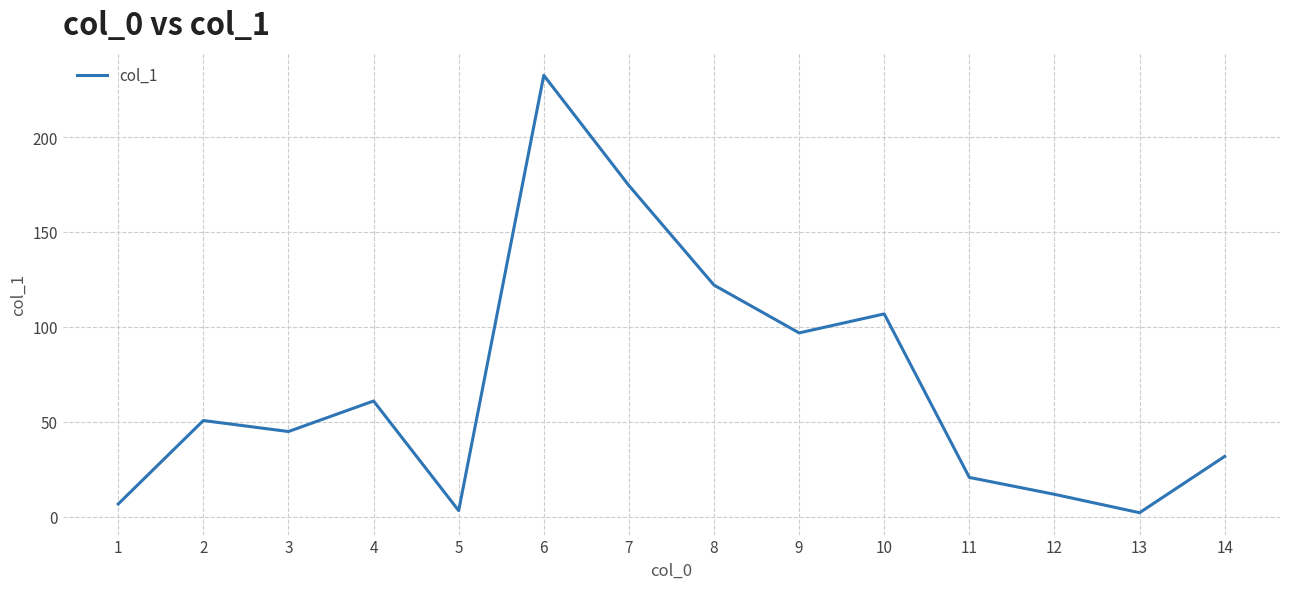

The chart shows a value of 107.2 at 7. True or false?

False